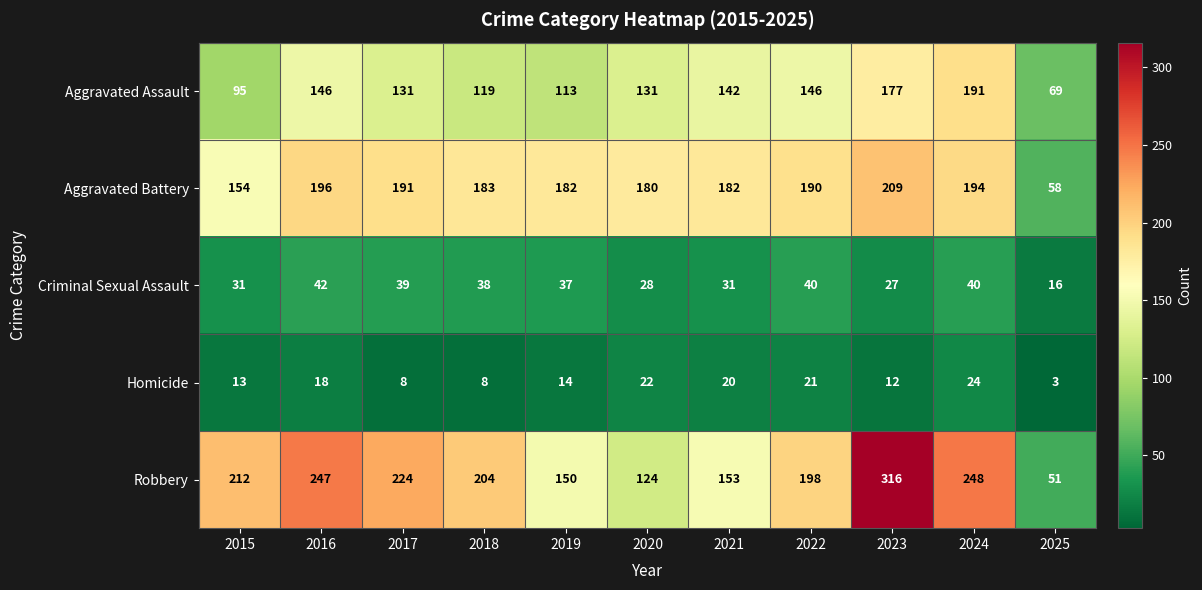

True or false: Criminal Sexual Assault has a value of 37 at 2019.

True